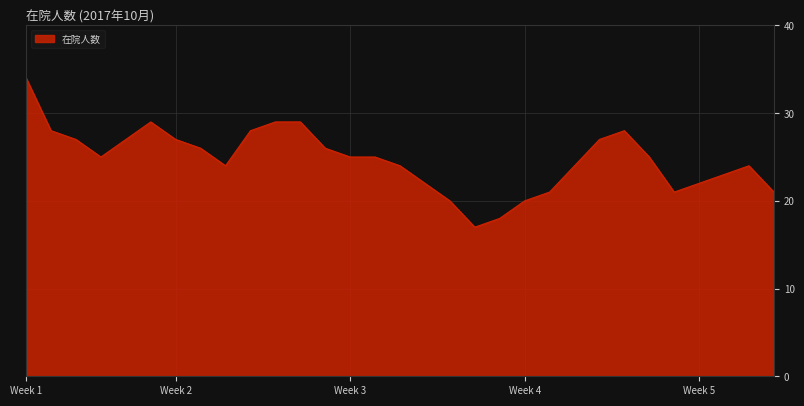

What is the greatest value displayed?

34